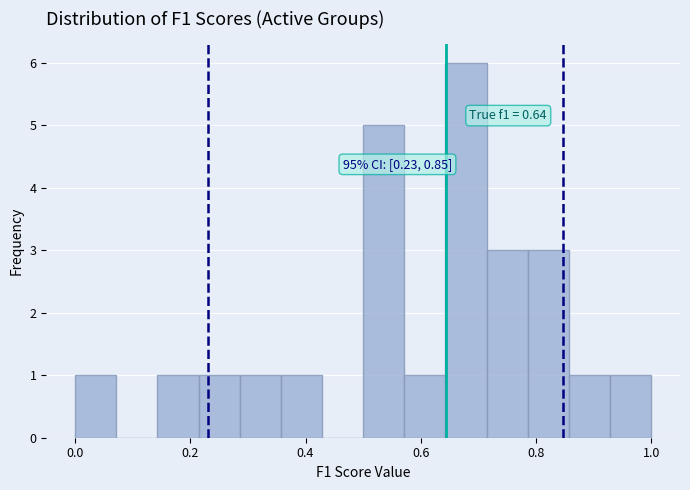

Read against the x-axis, roughly where is the centre of the tallest bar?

0.68